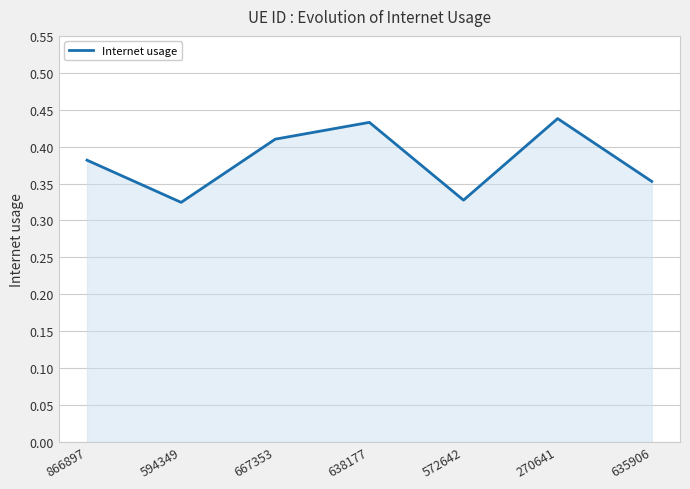

How many lines are shown in the chart?

1